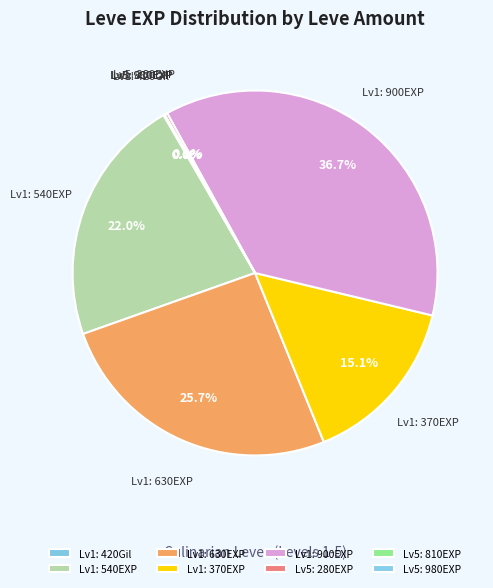

Does Lv1: 540EXP account for over 50% of the chart?

No